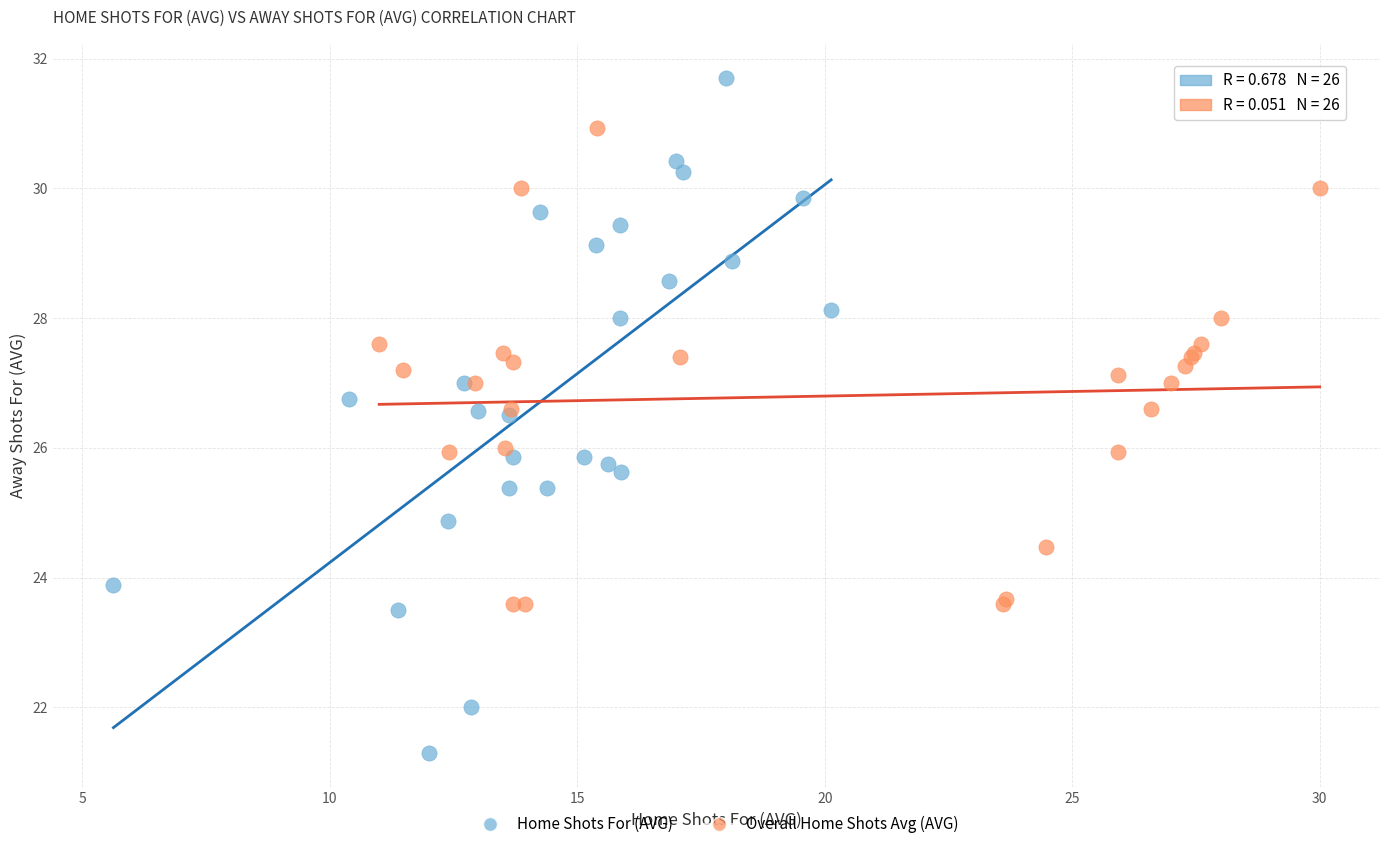

Which series reaches the maximum Y coordinate?

Home Shots For (AVG)